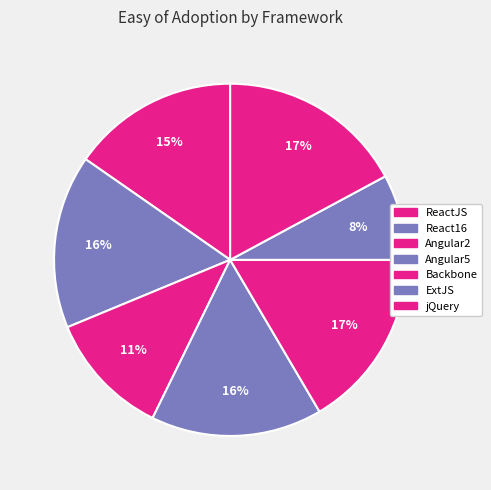

Combined, do ReactJS and Backbone account for over 50%?

No